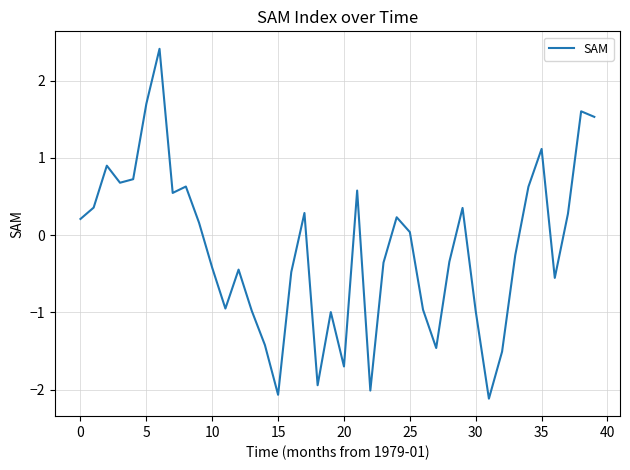

What is the difference between the maximum and minimum values?

4.5